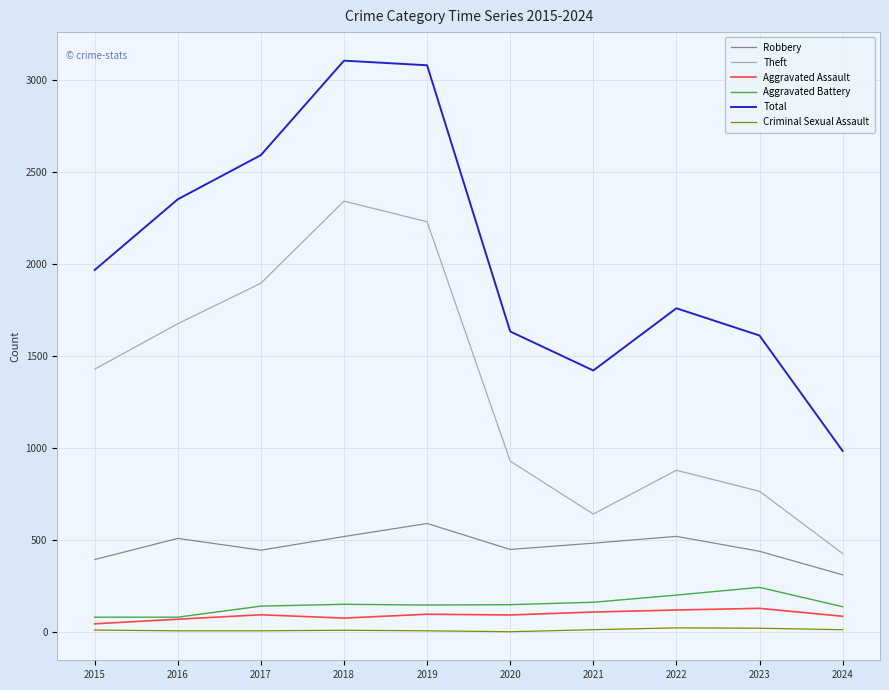

Which series changed the most between 2018 and 2022?

Theft